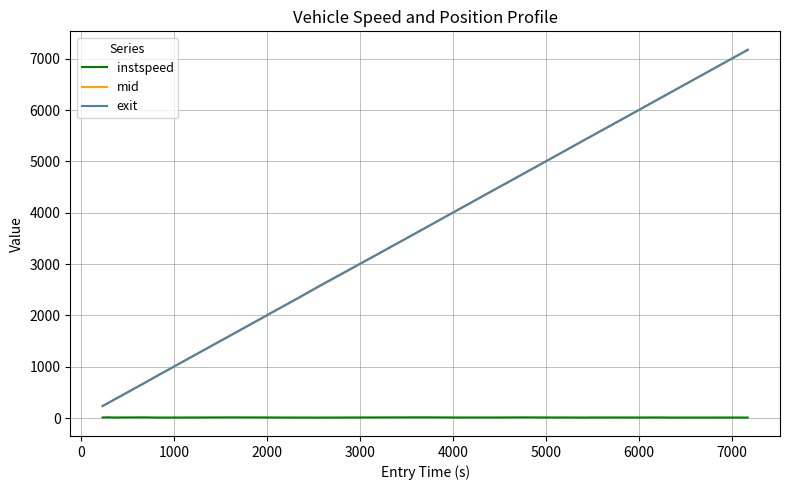

Is this an area chart (filled region under the line)?

No